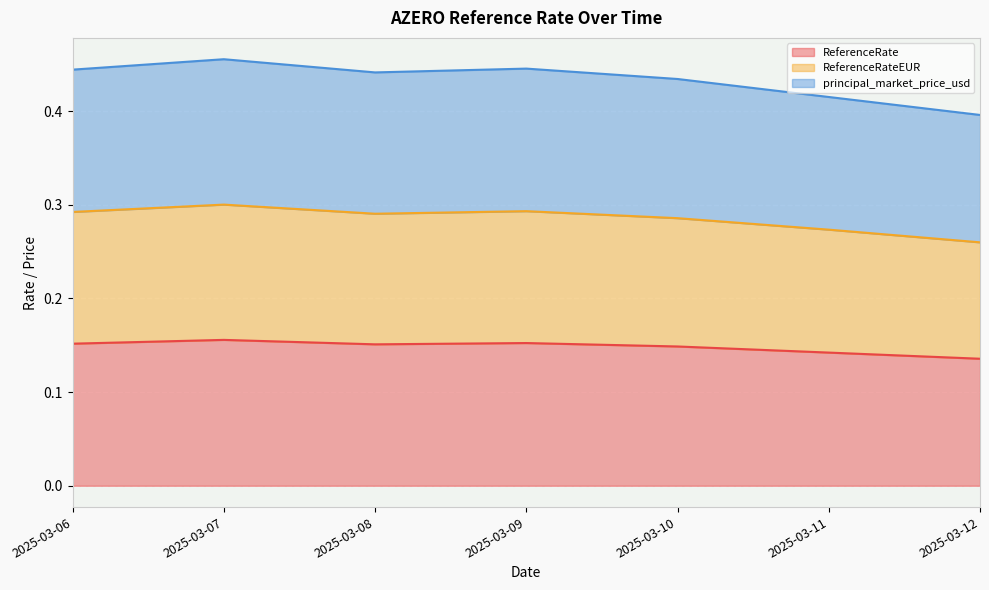

True or false: principal_market_price_usd has a value of 0.4 at 2025-03-11.

True